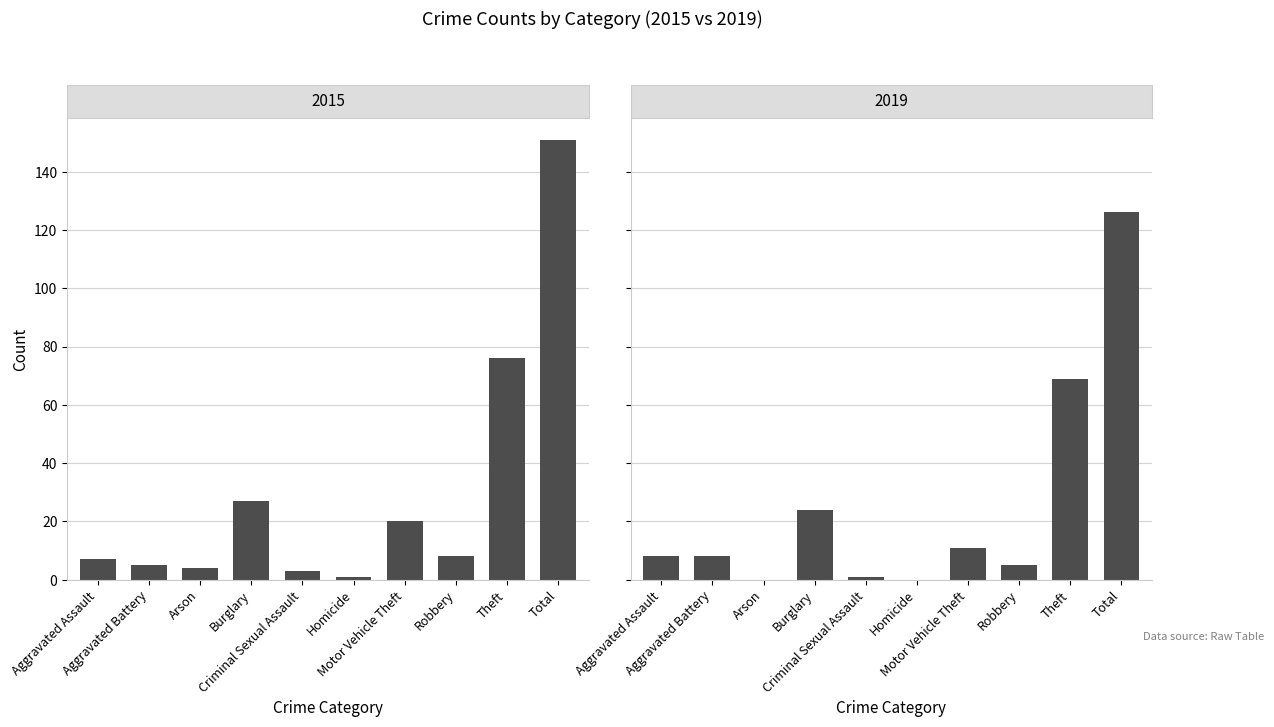

Is it true that 2019 equals 5 at Robbery?

True